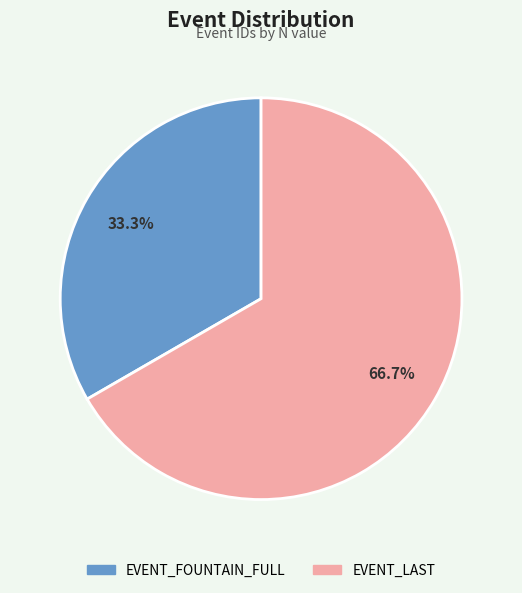

Between EVENT_FOUNTAIN_FULL and EVENT_LAST, which is larger?

EVENT_LAST